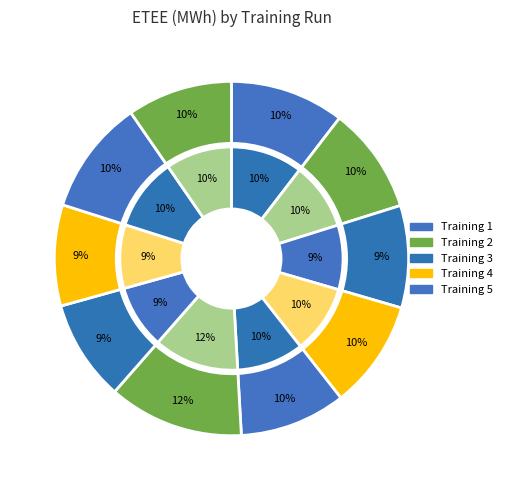

Between 6 and 2, which is larger?

6